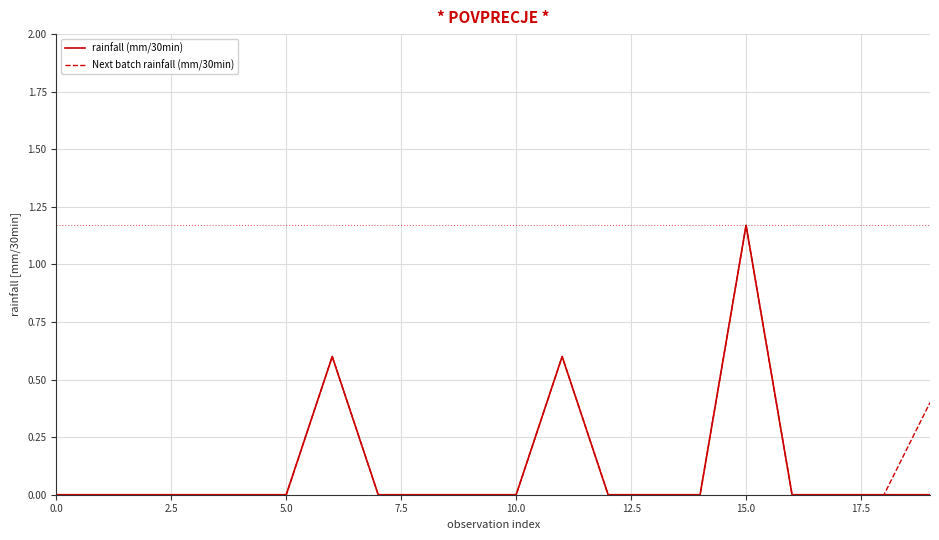

How many lines are shown in the chart?

2